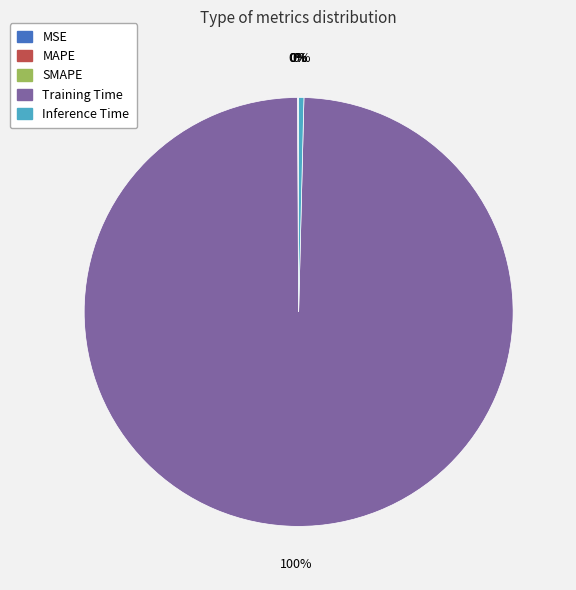

Does Training Time account for over 50% of the chart?

Yes